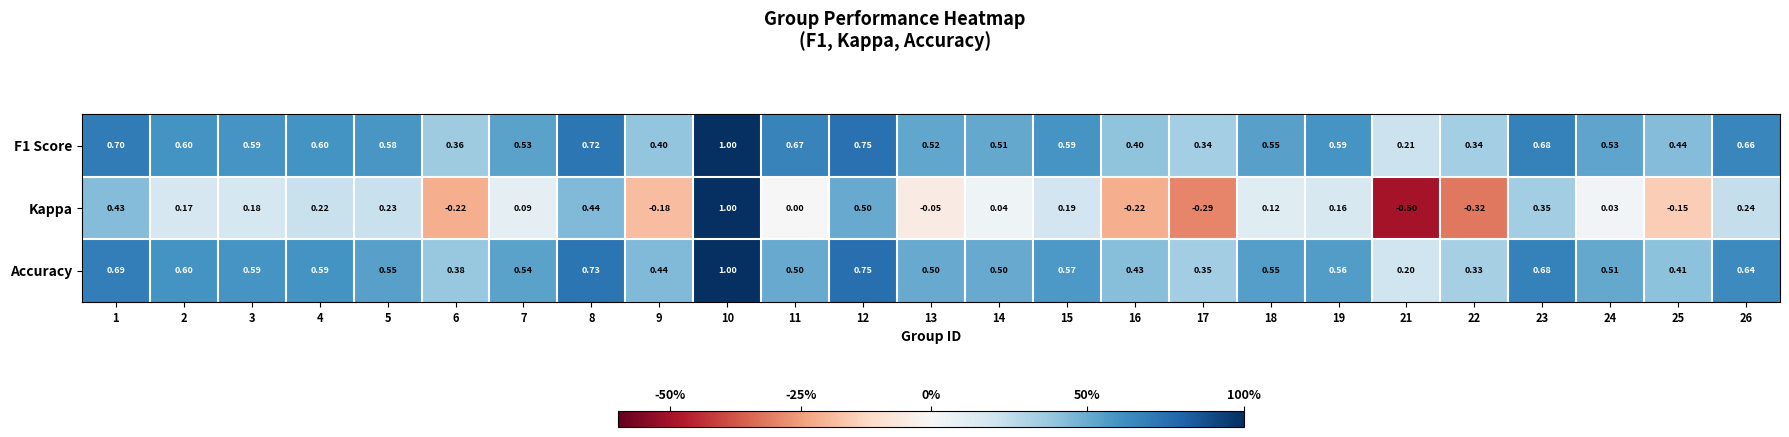

Count the number of categories in the chart.

25